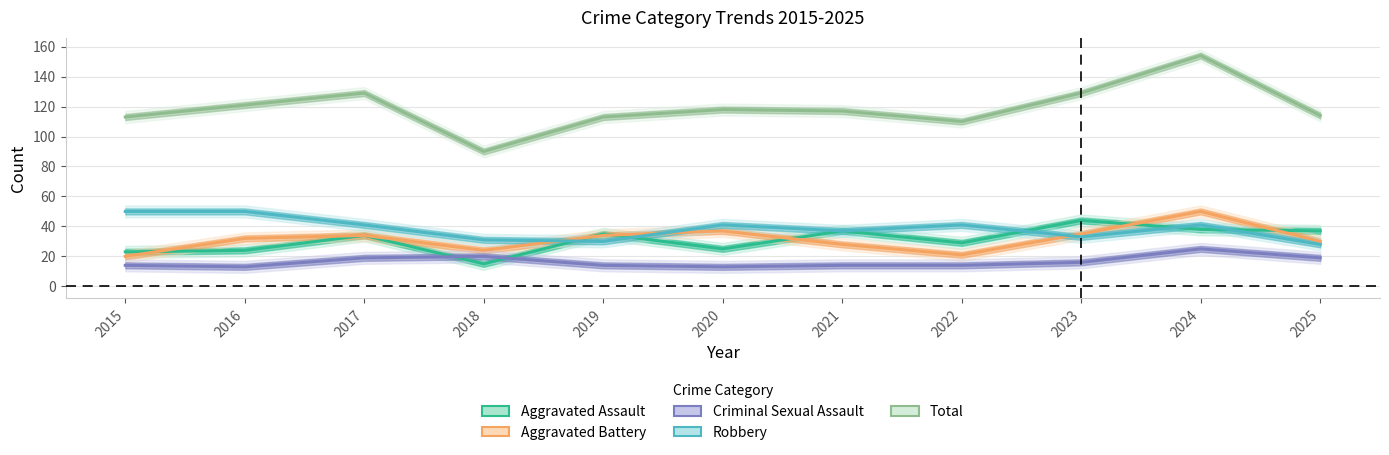

What is the spread (max minus min) of values at 2015?

99